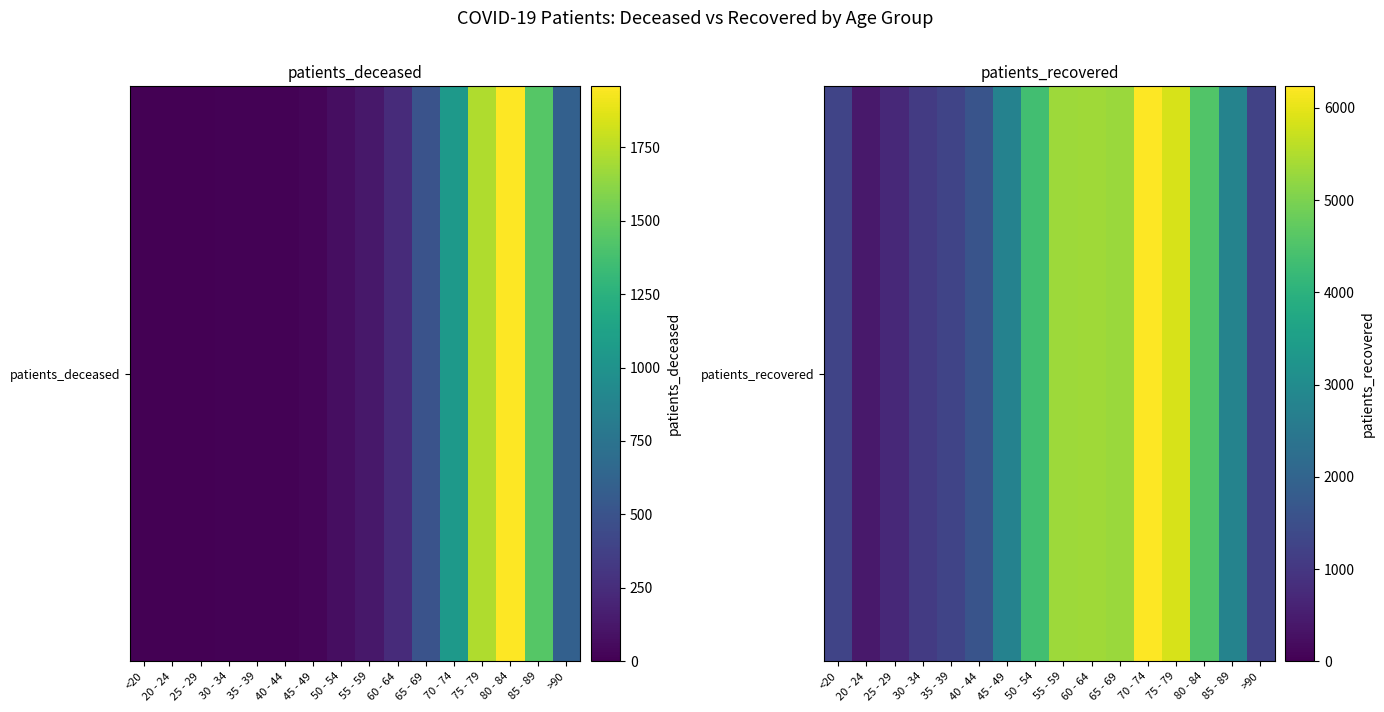

Where is the data nearest to the value 3330?

85 - 89